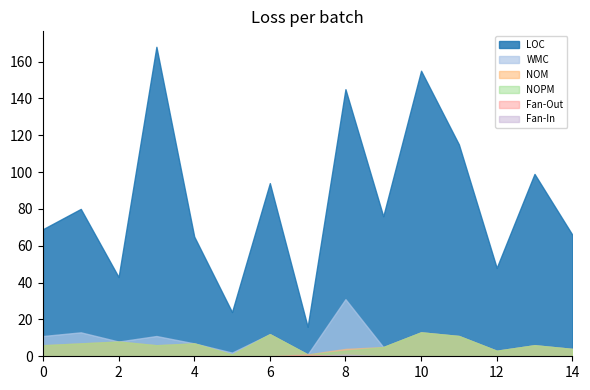

What is the average value of the LOC series?

84